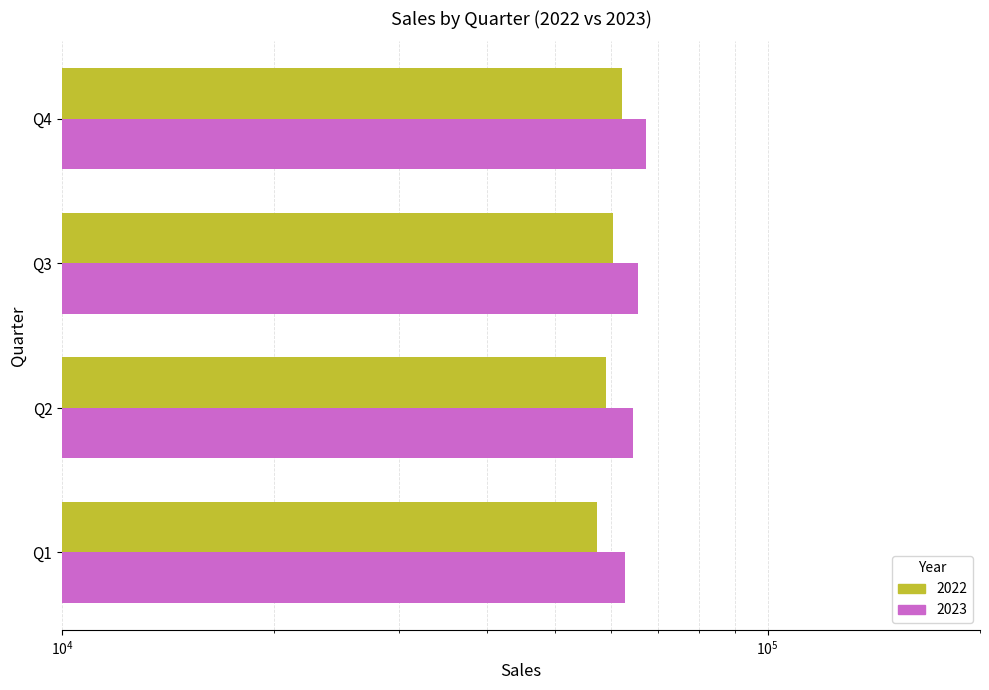

What is the difference between the 2023 values at Q4 and Q2?

2840.4